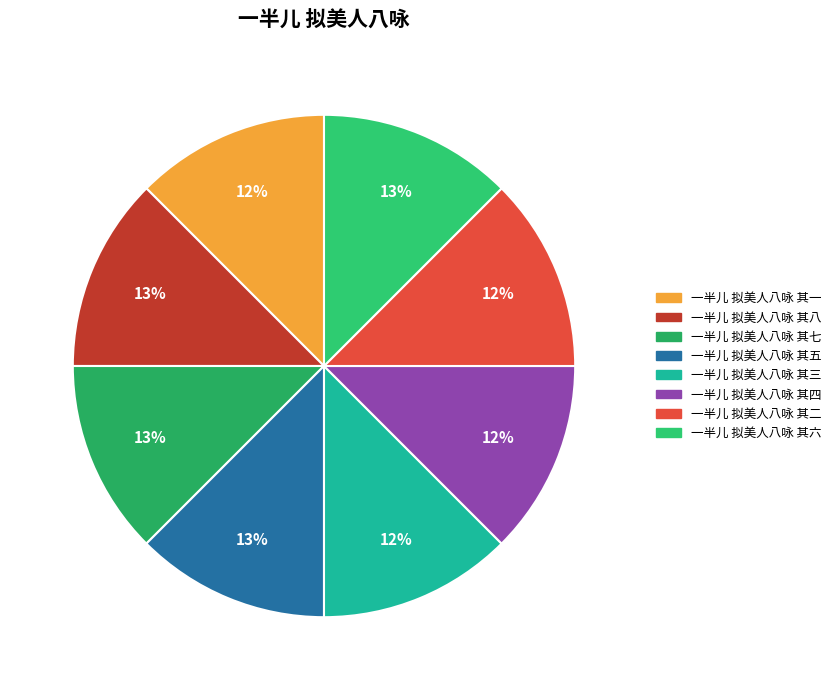

Which has a higher value, 一半儿 拟美人八咏 其七 or 一半儿 拟美人八咏 其四?

一半儿 拟美人八咏 其七